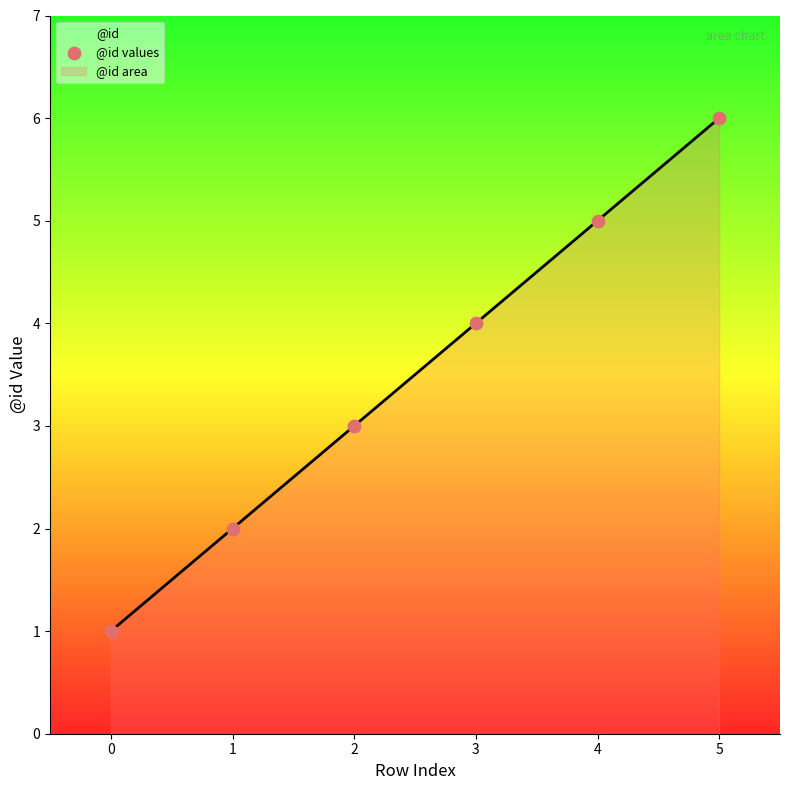

Between 4 and 2, which is larger?

4